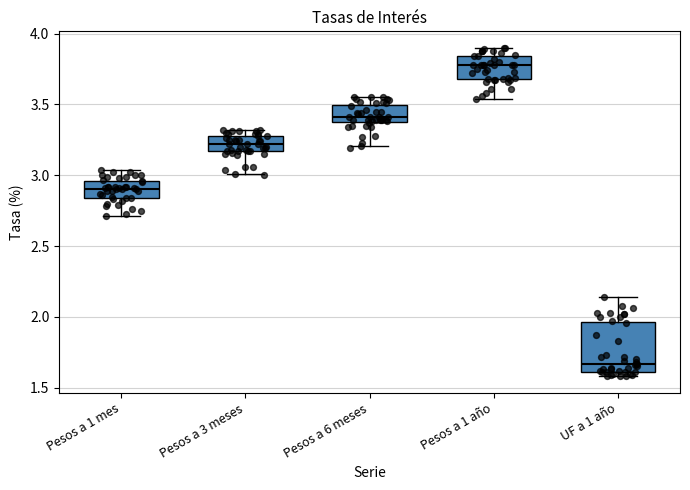

Where does the lower whisker of the box for Pesos a 1 año end on the y-axis? The values are not printed on the chart, so give them approximately, as read against the axis.

3.55